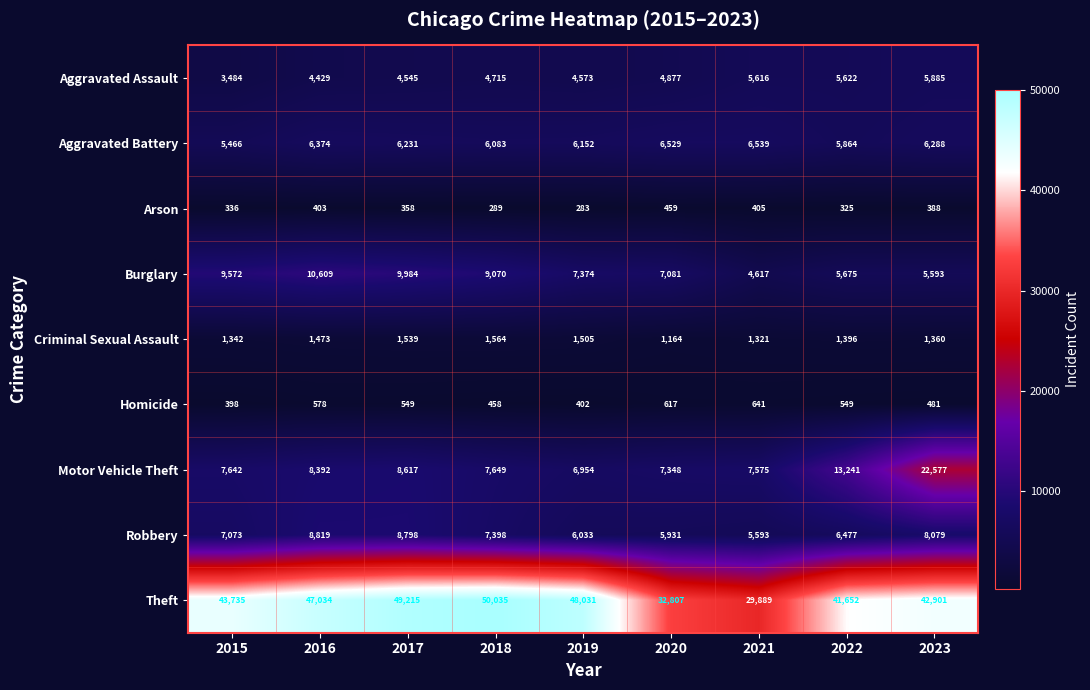

What is the total value across all series at 2017?

89836